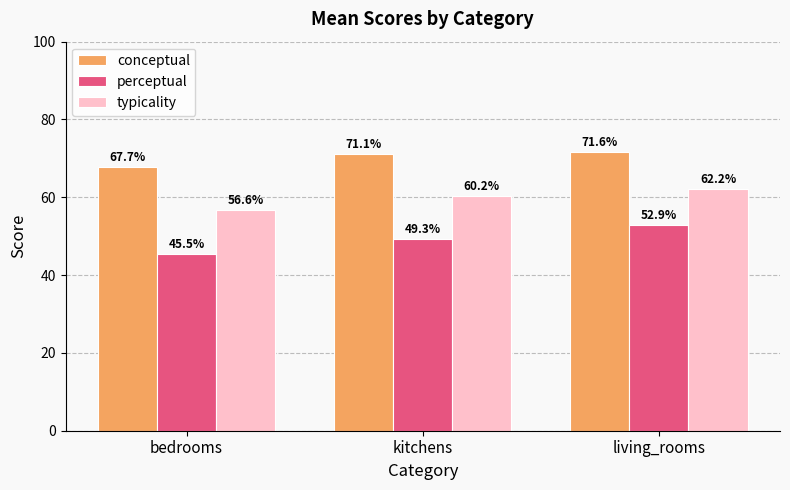

What is the sum of all typicality values?

179.1